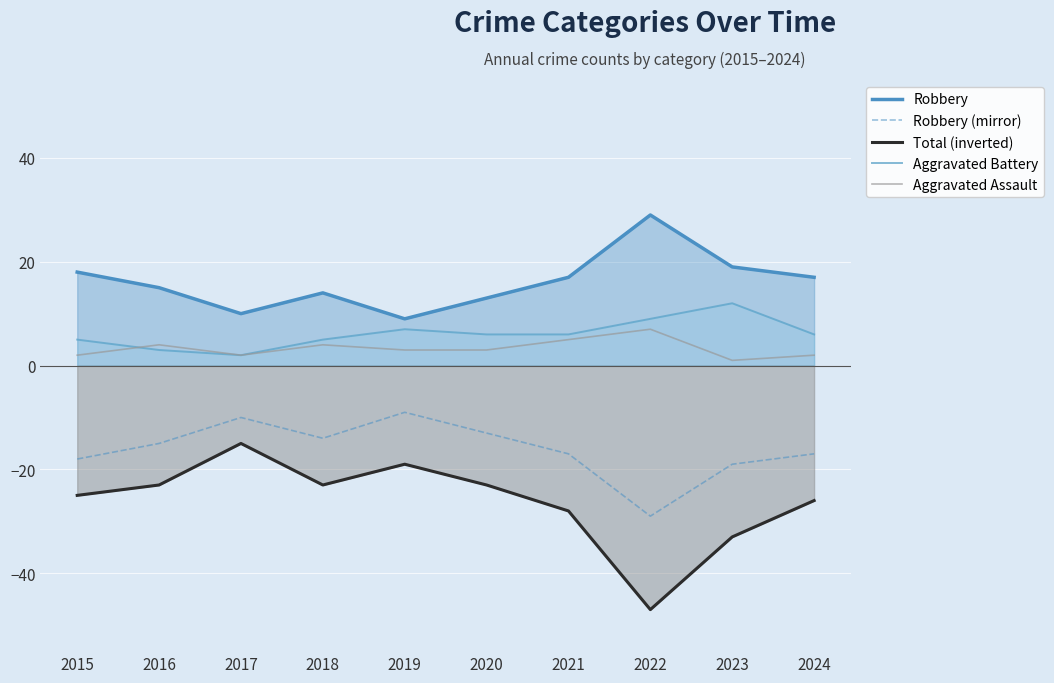

Between 2022 and 2018, which is larger?

2022